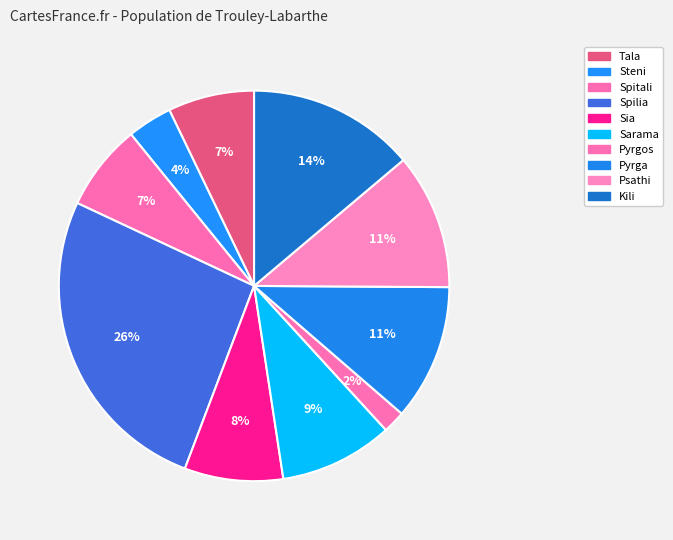

Which category has the smallest portion of the pie?

Pyrgos